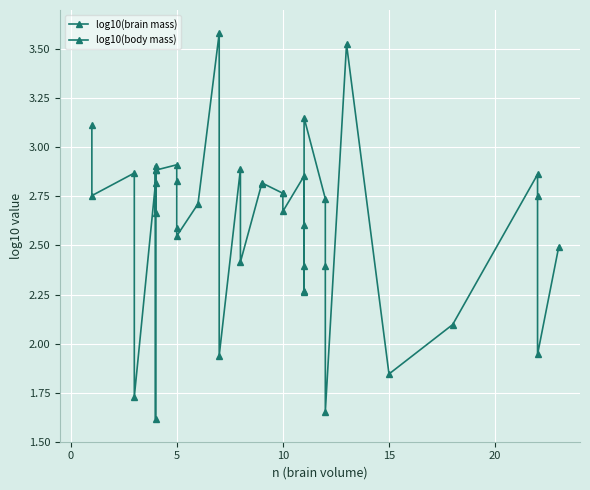

How many interior local peaks does the log10(body mass) series have?

13